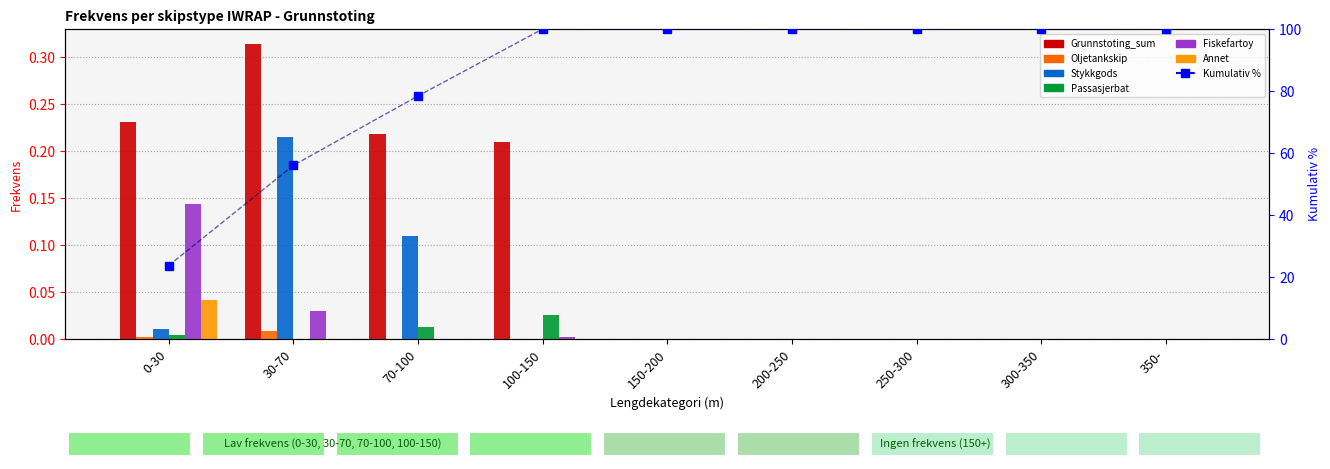

Rank the series at 150-200 from lowest to highest value.

Grunnstoting_sum, Oljetankskip, Stykkgods, Passasjerbat, Fiskefartoy, Annet